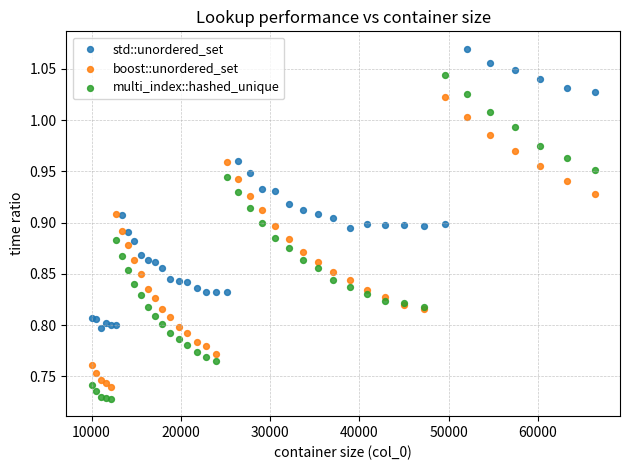

Which series contains the lowest Y value?

multi_index::hashed_unique